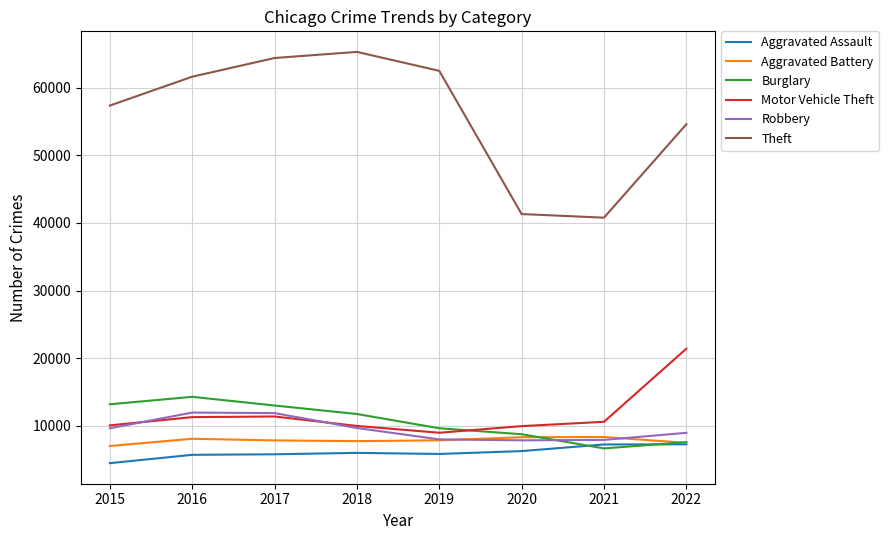

True or false: Burglary and Aggravated Battery intersect in this chart.

True